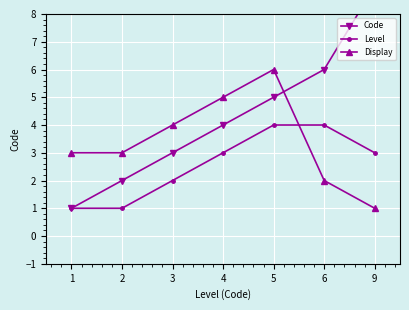

True or false: Level has a value of 0 at 1.

False